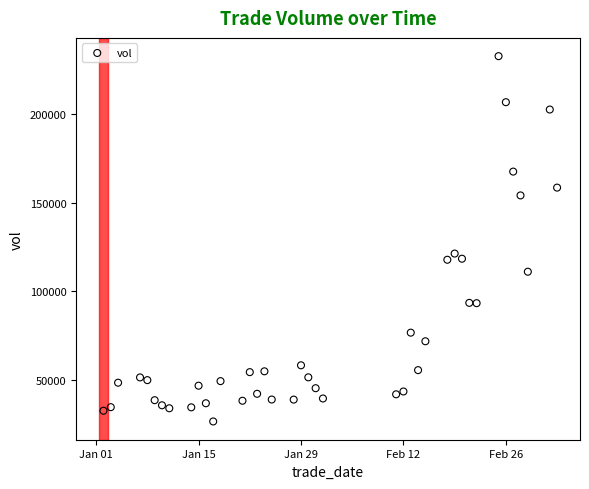

What Y value in the scatter plot is closest to 129559?

121233.2